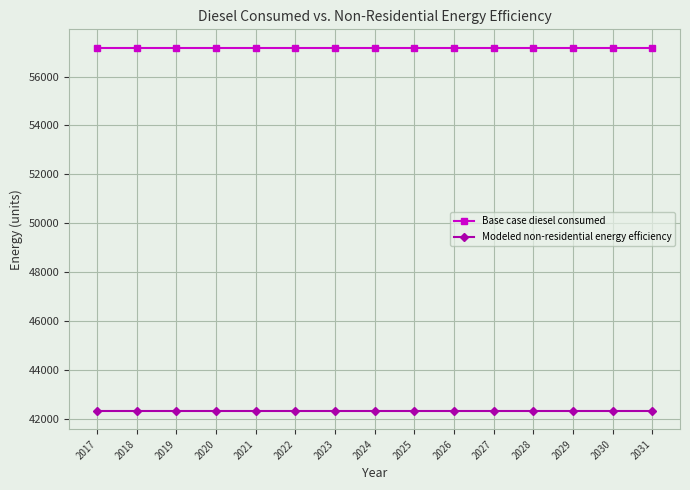

What is the minimum value for Base case diesel consumed?

57190.2